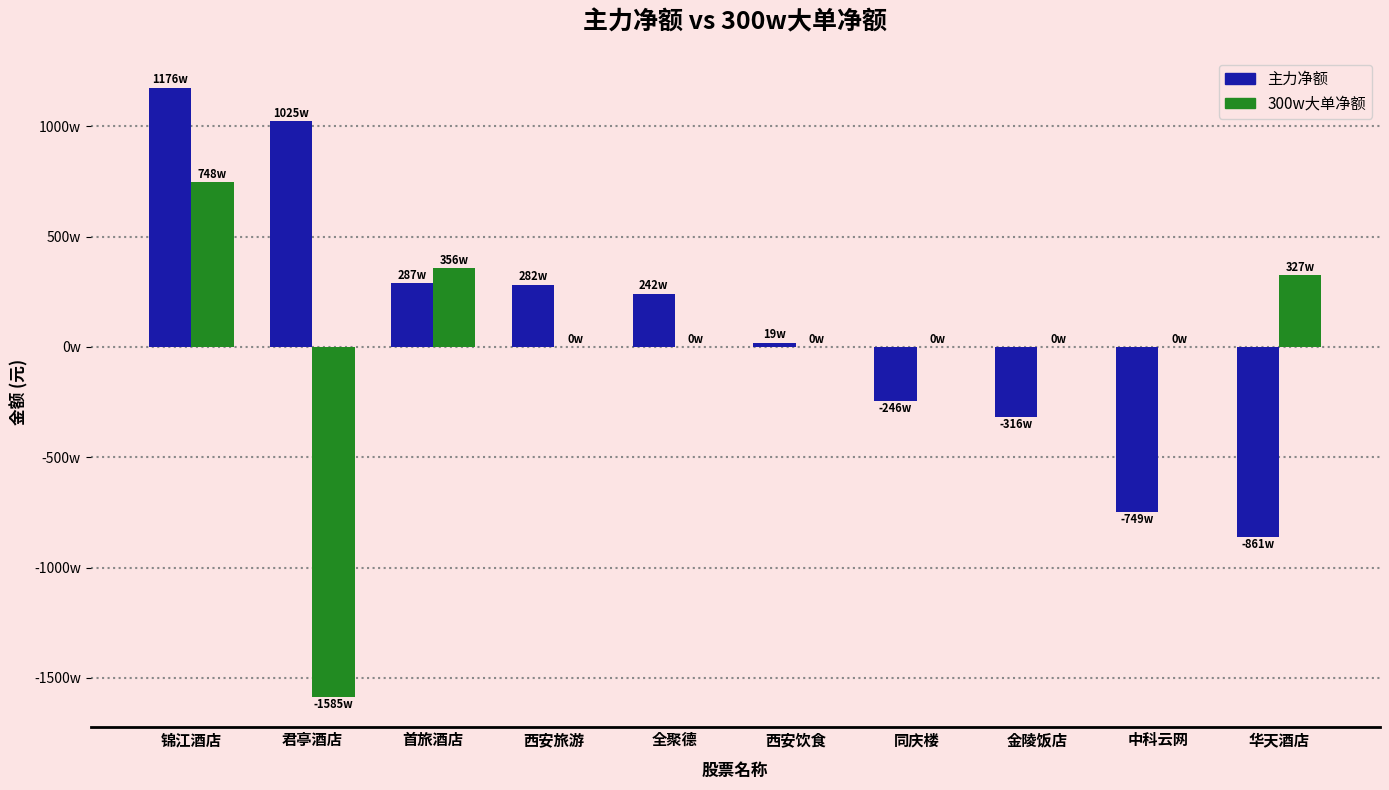

What is the maximum value for 300w大单净额?

7480807